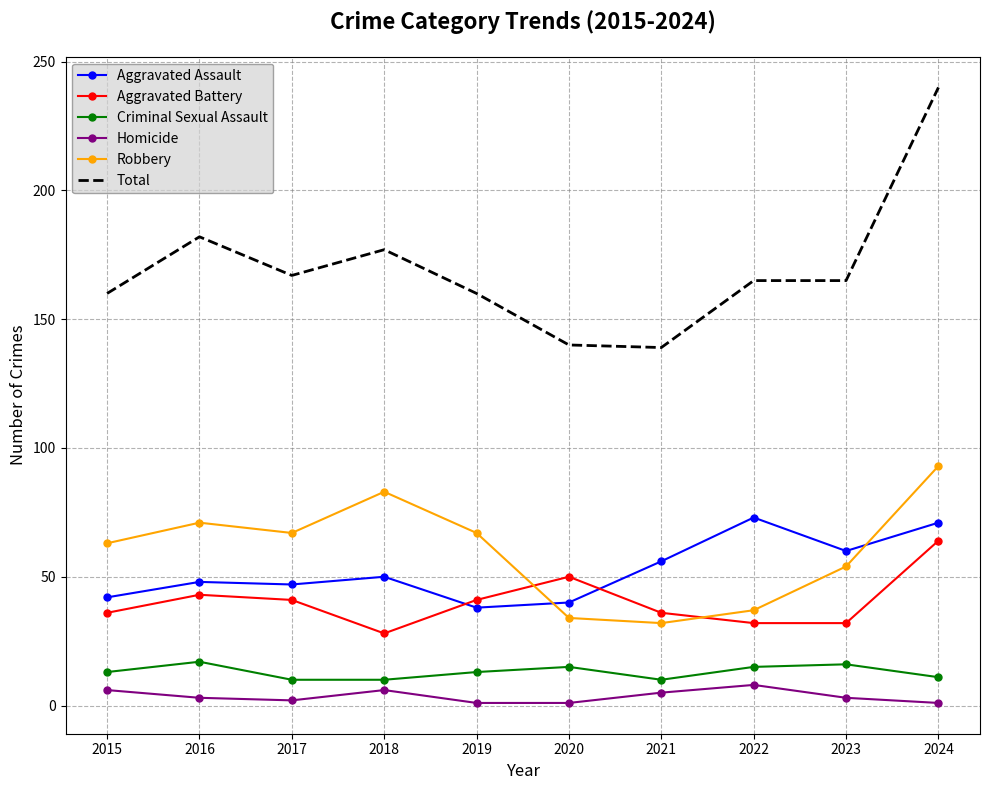

At how many categories does at least one series exceed 17?

10